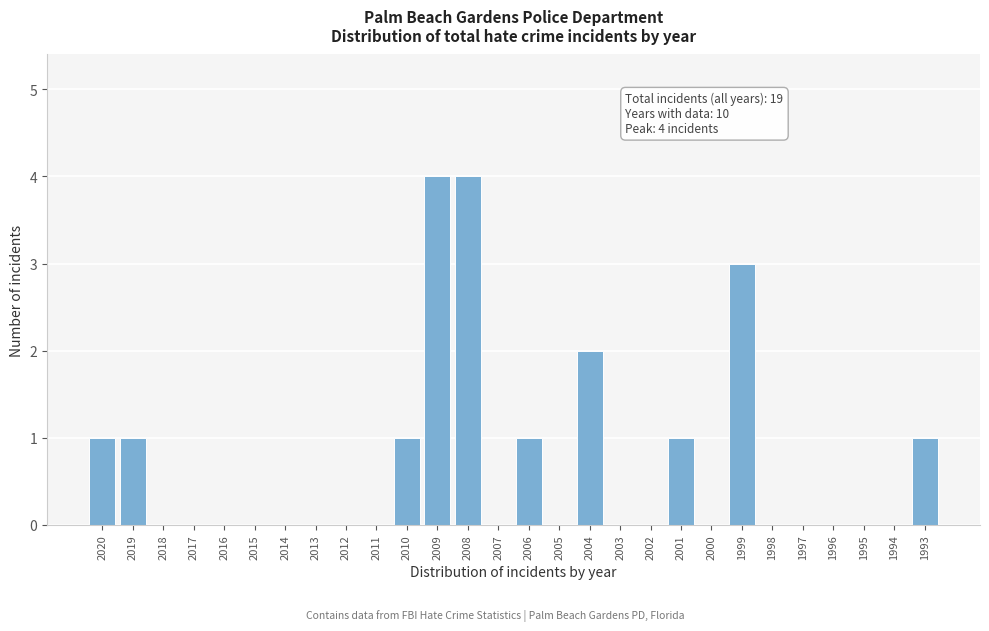

Reading left to right, list all the values displayed in this chart.

2020=1	2019=1	2018=0	2017=0	2016=0	2015=0	2014=0	2013=0	2012=0	2011=0	2010=1	2009=4	2008=4	2007=0	2006=1	2005=0	2004=2	2003=0	2002=0	2001=1	2000=0	1999=3	1998=0	1997=0	1996=0	1995=0	1994=0	1993=1